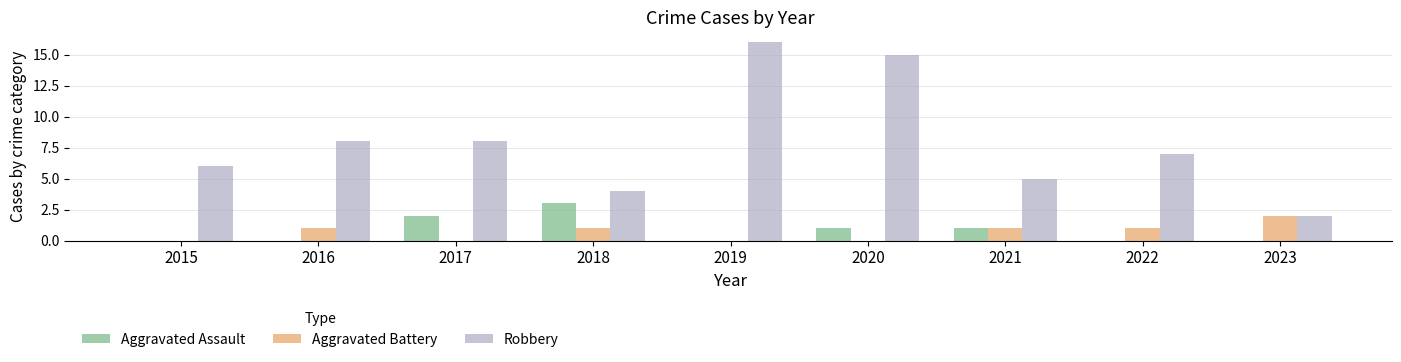

Reading left to right, list all the values displayed in this chart.

Aggravated Assault: 0	0	2	3	0	1	1	0	0
Aggravated Battery: 0	1	0	1	0	0	1	1	2
Robbery: 6	8	8	4	16	15	5	7	2